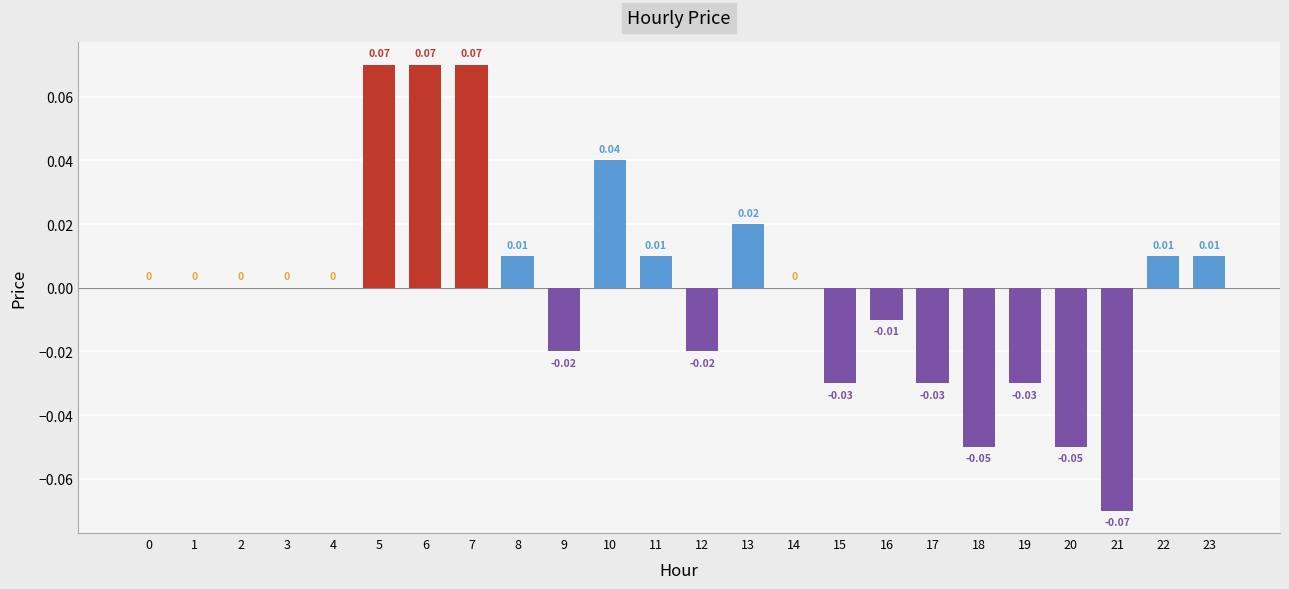

Which has a higher value, 4 or 17?

4